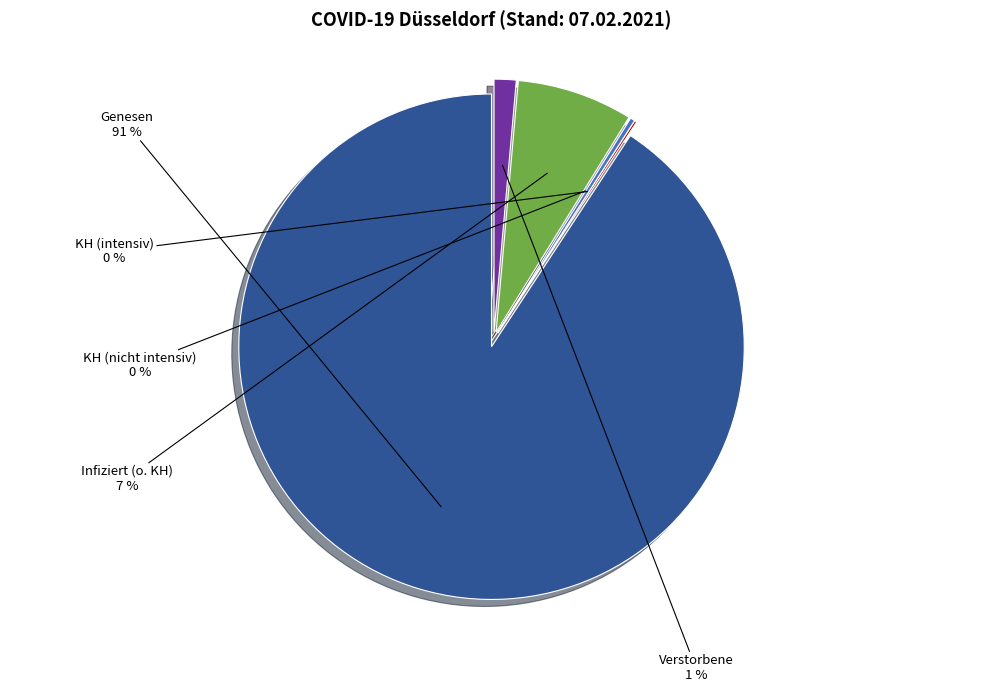

The Verstorbene slice represents 1% of the pie. True or false?

True